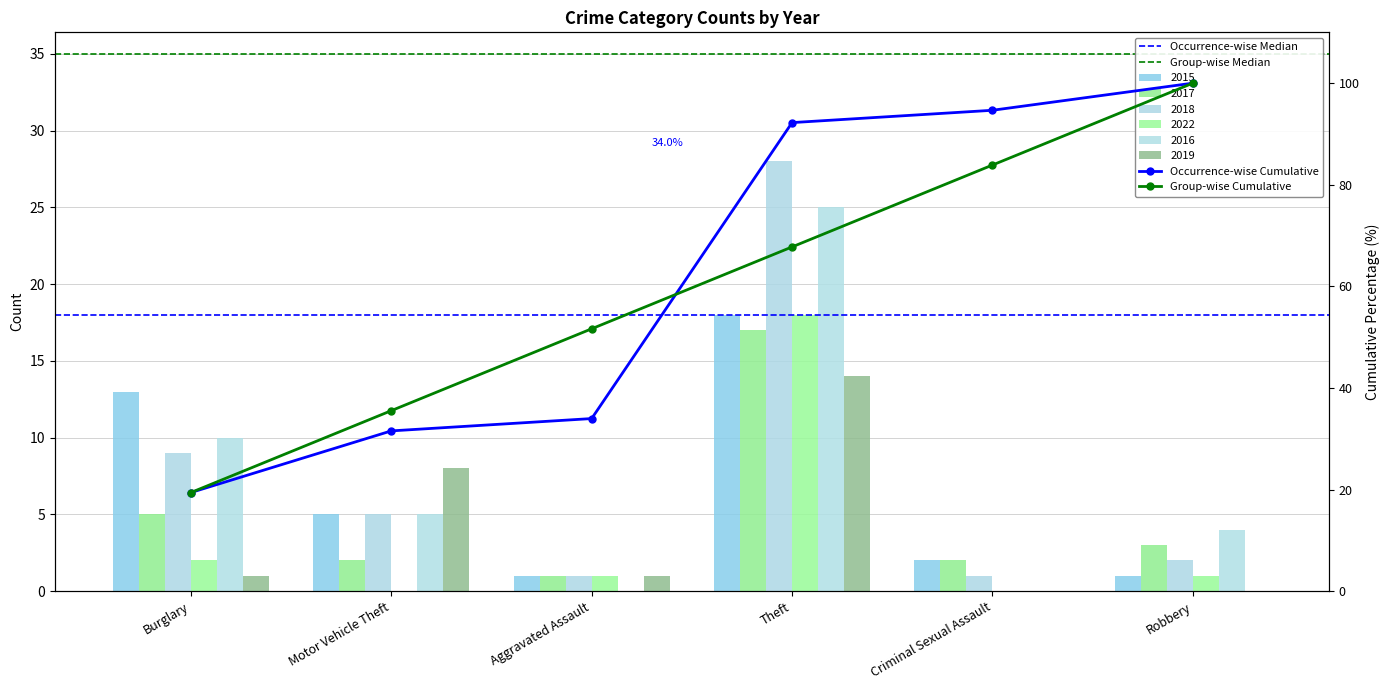

Is it true that 2018 equals 18 at Theft?

False